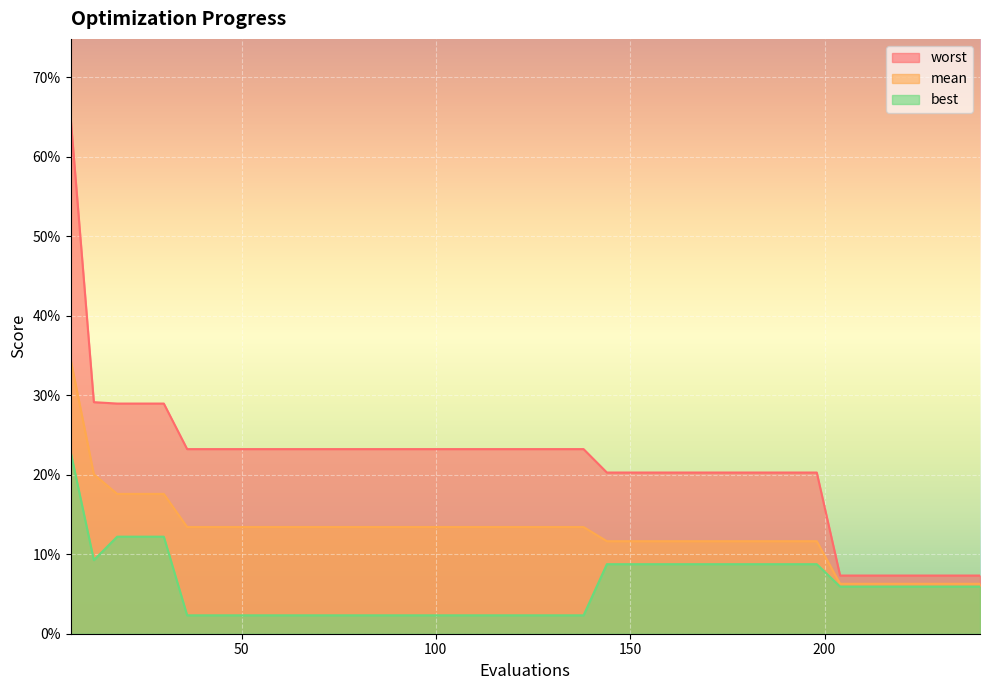

Reading left to right, what are all the values shown in this chart?

mean: 6=0.3	12=0.2	18=0.2	24=0.2	30=0.2	36=0.1	42=0.1	48=0.1	54=0.1	60=0.1	66=0.1	72=0.1	78=0.1	84=0.1	90=0.1	96=0.1	102=0.1	108=0.1	114=0.1	120=0.1	126=0.1	132=0.1	138=0.1	144=0.1	150=0.1	156=0.1	162=0.1	168=0.1	174=0.1	180=0.1	186=0.1	192=0.1	198=0.1	204=0.1	210=0.1	216=0.1	222=0.1	228=0.1	234=0.1	240=0.1
best: 6=0.2	12=0.1	18=0.1	24=0.1	30=0.1	36=0.0	42=0.0	48=0.0	54=0.0	60=0.0	66=0.0	72=0.0	78=0.0	84=0.0	90=0.0	96=0.0	102=0.0	108=0.0	114=0.0	120=0.0	126=0.0	132=0.0	138=0.0	144=0.1	150=0.1	156=0.1	162=0.1	168=0.1	174=0.1	180=0.1	186=0.1	192=0.1	198=0.1	204=0.1	210=0.1	216=0.1	222=0.1	228=0.1	234=0.1	240=0.1
worst: 6=0.7	12=0.3	18=0.3	24=0.3	30=0.3	36=0.2	42=0.2	48=0.2	54=0.2	60=0.2	66=0.2	72=0.2	78=0.2	84=0.2	90=0.2	96=0.2	102=0.2	108=0.2	114=0.2	120=0.2	126=0.2	132=0.2	138=0.2	144=0.2	150=0.2	156=0.2	162=0.2	168=0.2	174=0.2	180=0.2	186=0.2	192=0.2	198=0.2	204=0.1	210=0.1	216=0.1	222=0.1	228=0.1	234=0.1	240=0.1